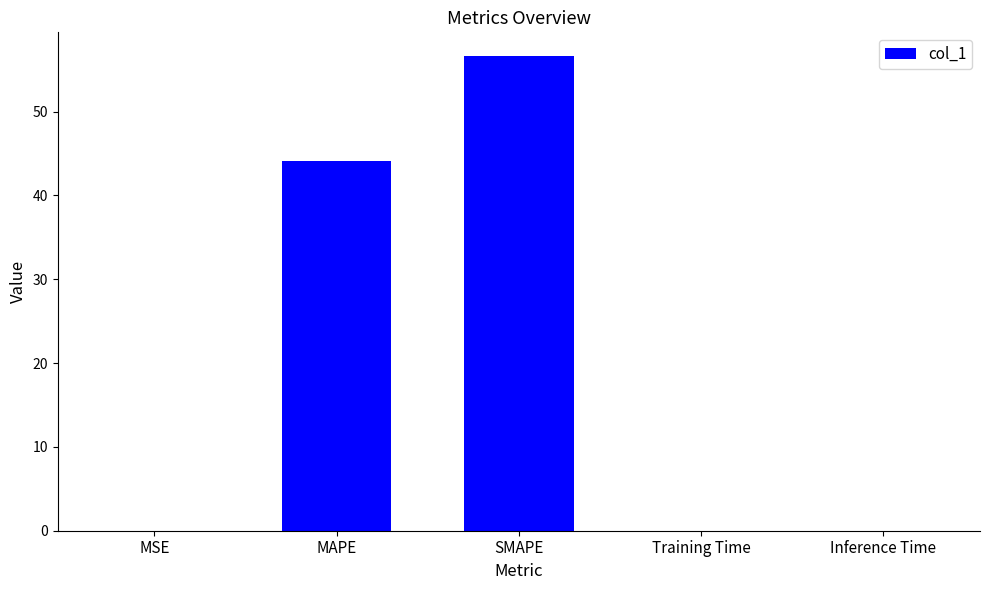

At which label is the value closest to 28?

MAPE